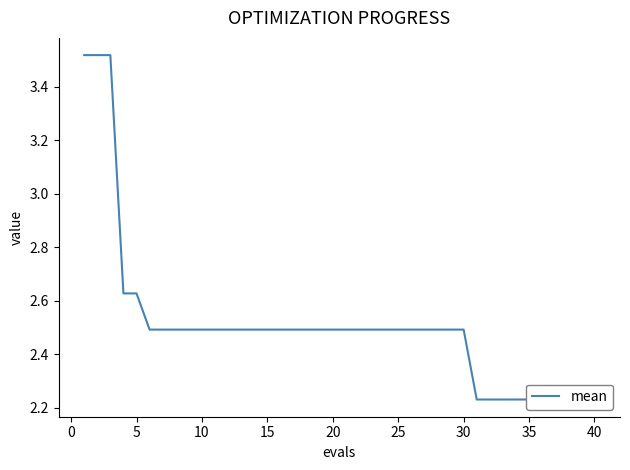

How many values are between 2 and 3?

37